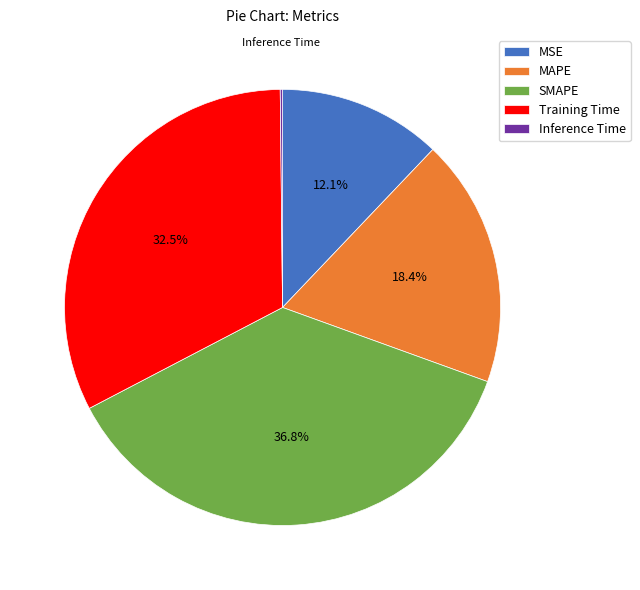

Which category has the biggest portion of the pie?

SMAPE